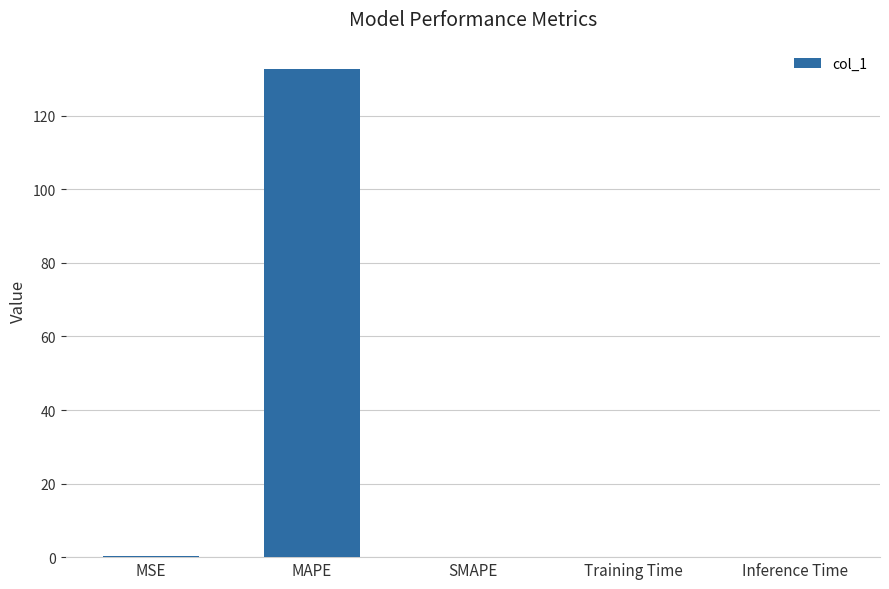

What is the greatest value displayed?

132.8